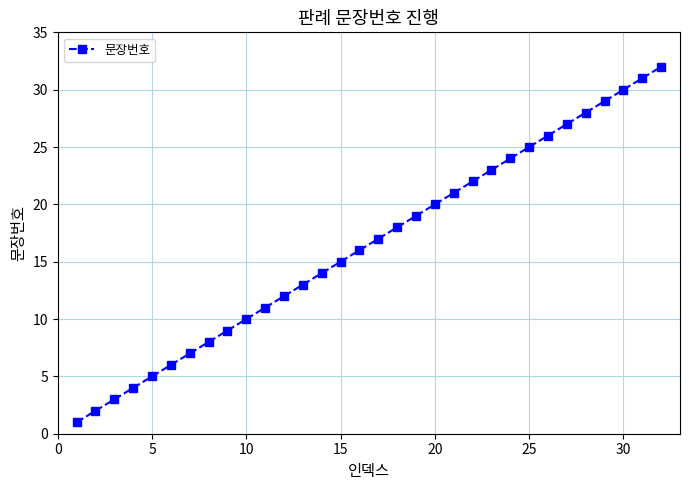

What is the difference between the second highest and second lowest values?

29